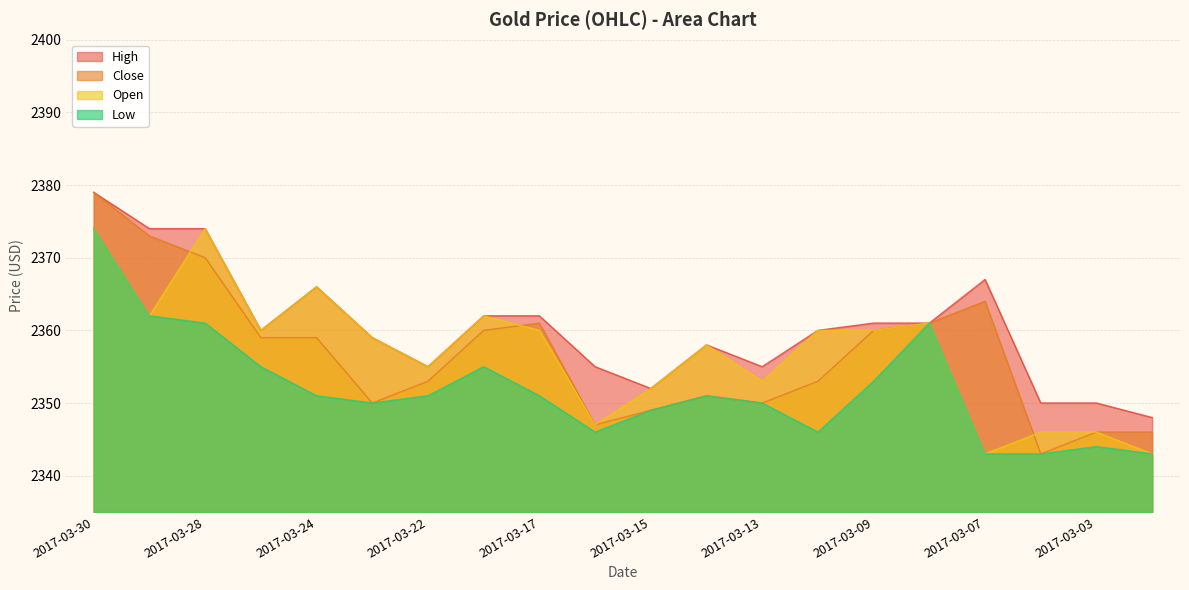

What is the value of the Open point at the 8th from the left?

2362